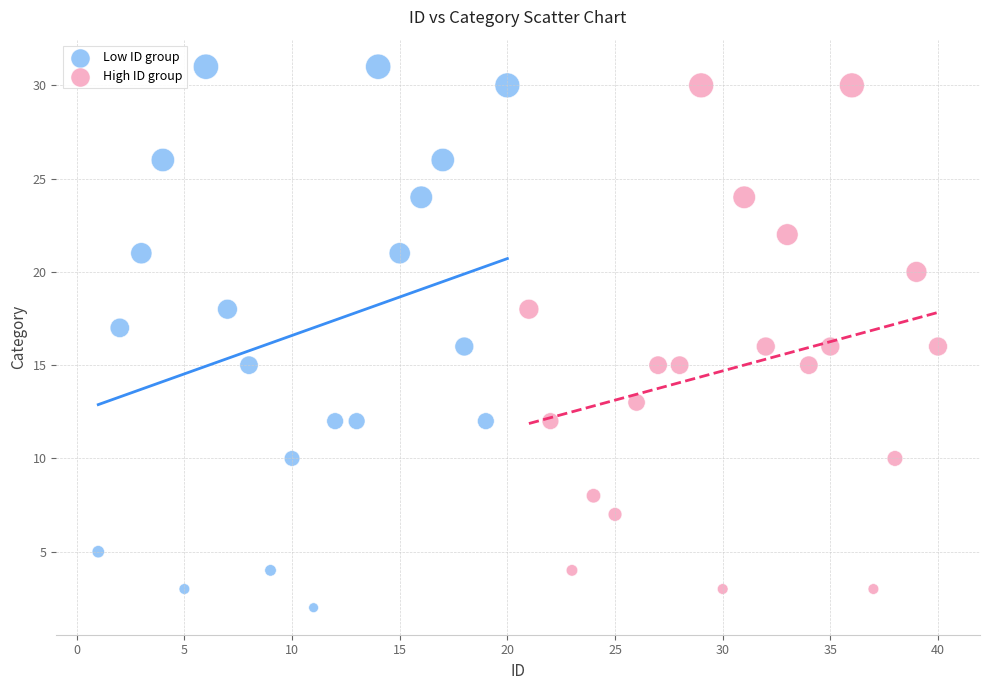

What are all the series names shown in the legend?

Low ID group, High ID group